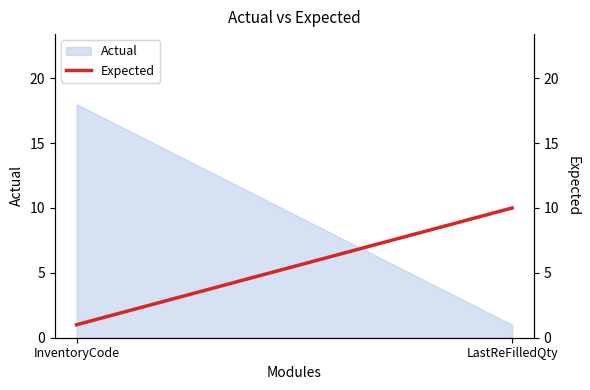

What is the smallest value displayed?

1